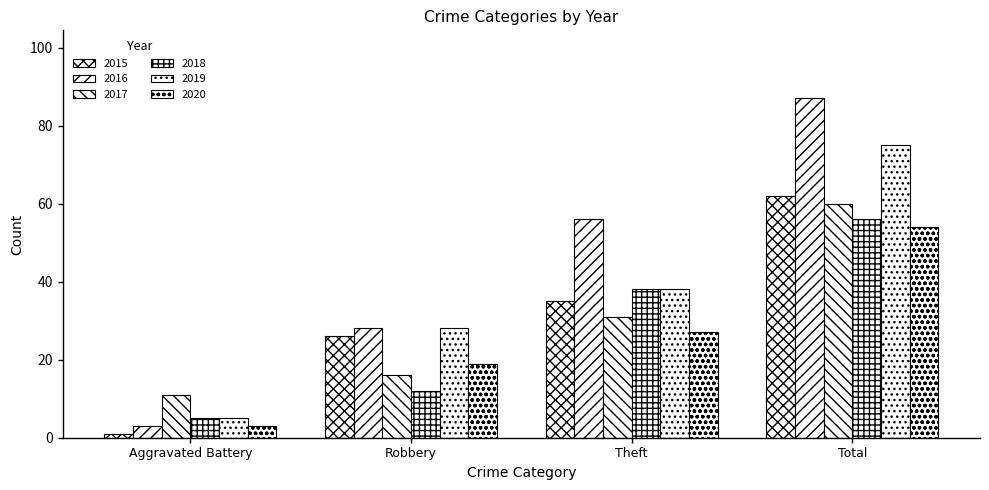

At which category is the sum across all series the highest?

Total